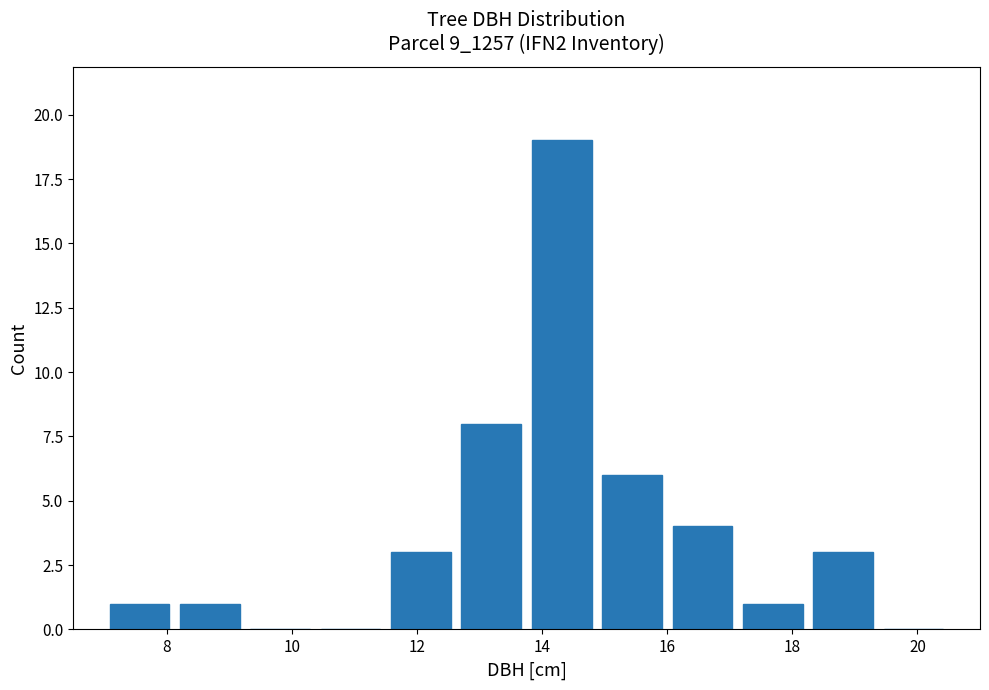

Which range on the x-axis has the tallest bar?

13.8 to 14.8